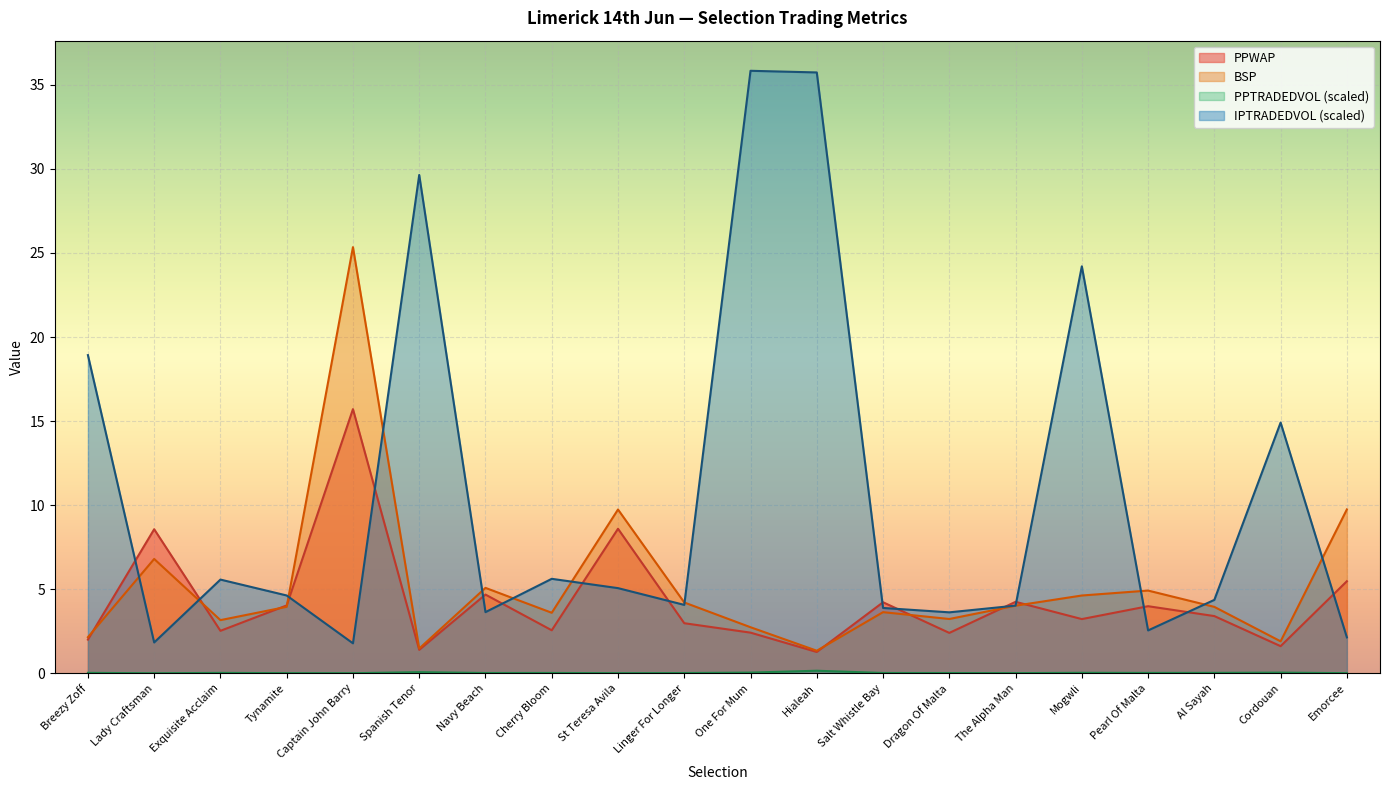

What is the value of the PPTRADEDVOL point at the 6th from the left?

0.1